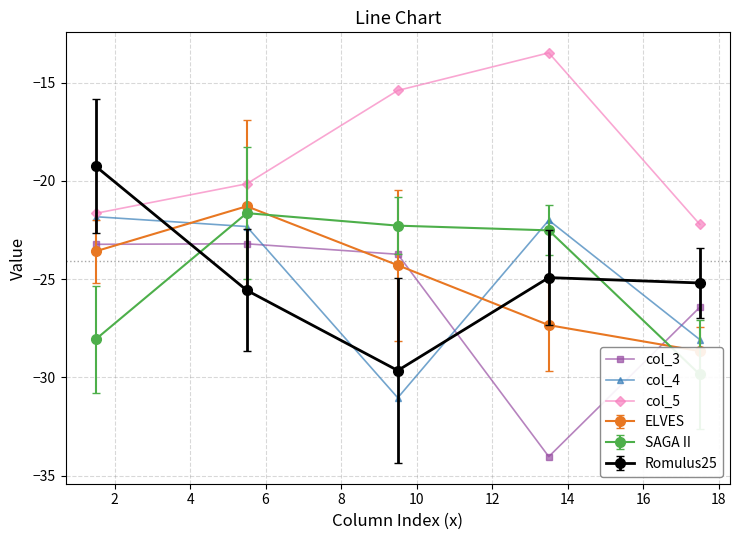

True or false: col_3 and col_5 cross at least once.

False